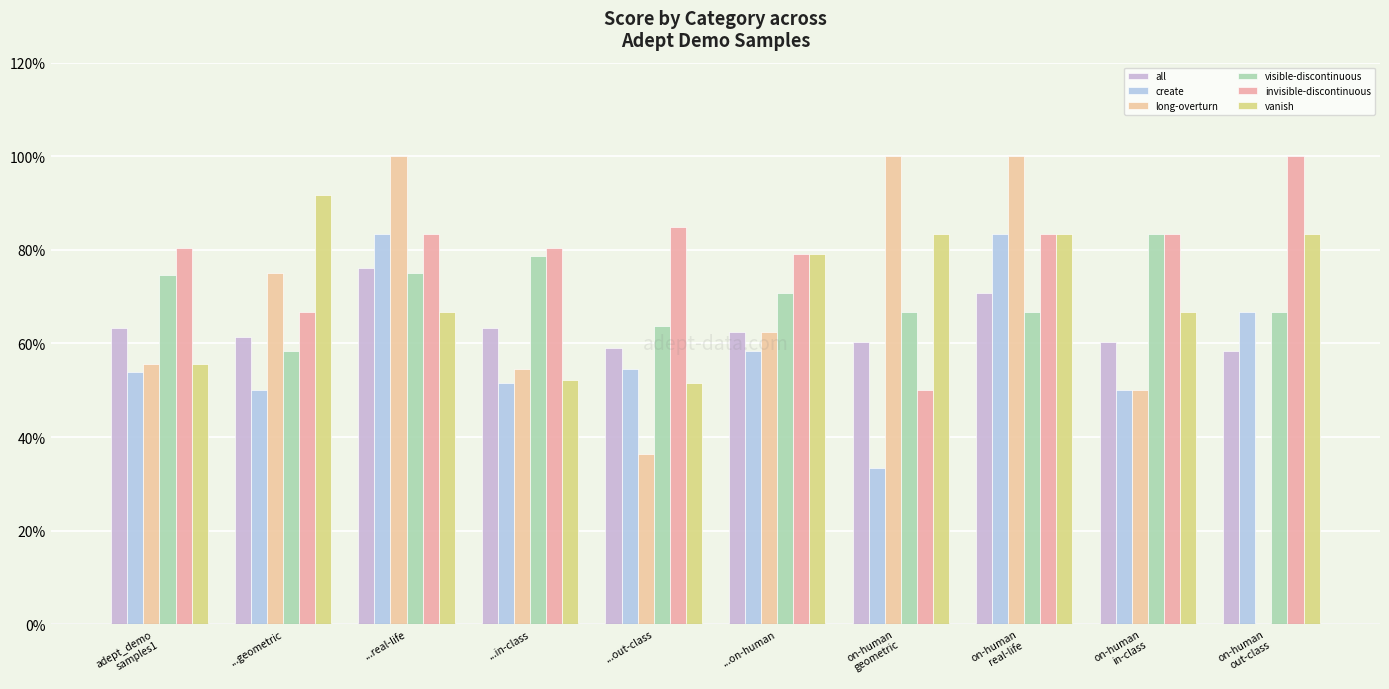

The value of visible-discontinuous at ...on-human is 0.7. True or false?

True